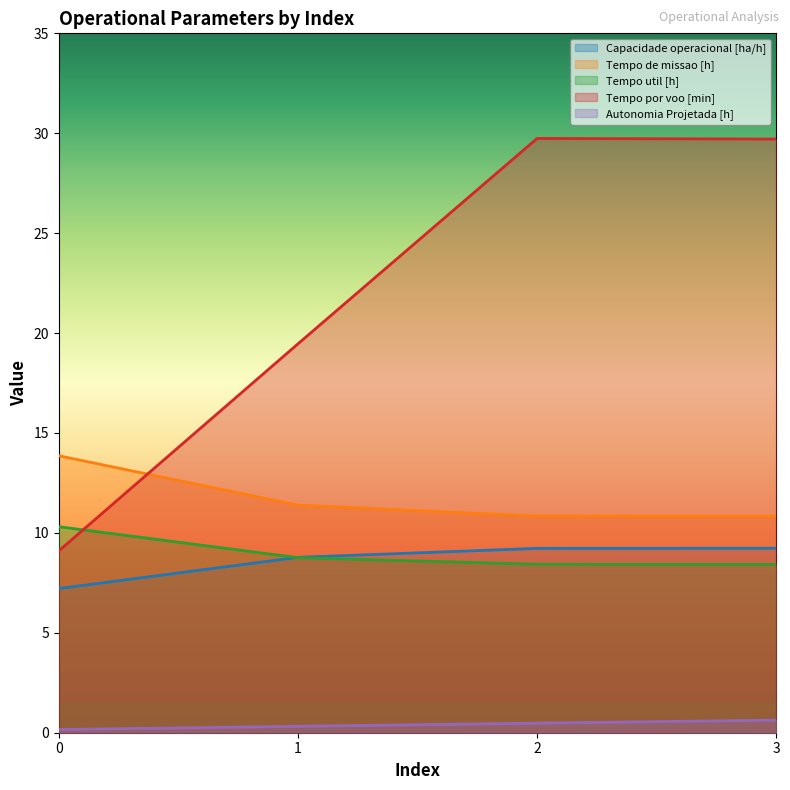

Between 0 and 3, which series saw the biggest shift?

Tempo por voo [min]